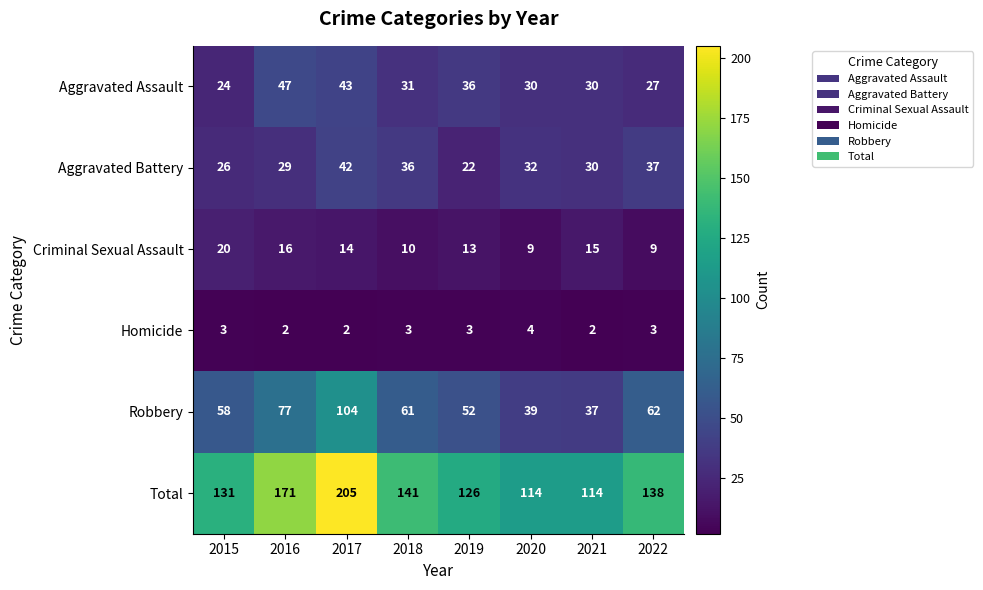

At which category is the sum across all series the highest?

2017